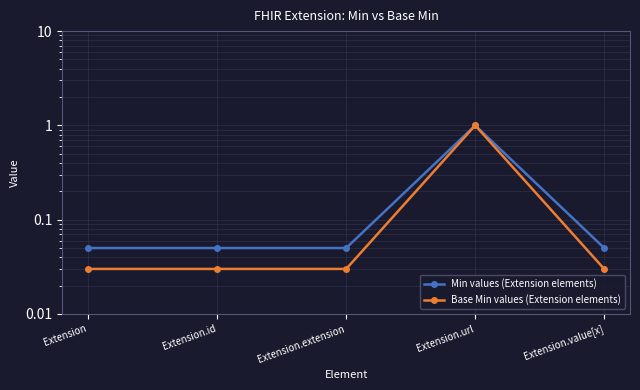

At how many categories does at least one series exceed 0?

5